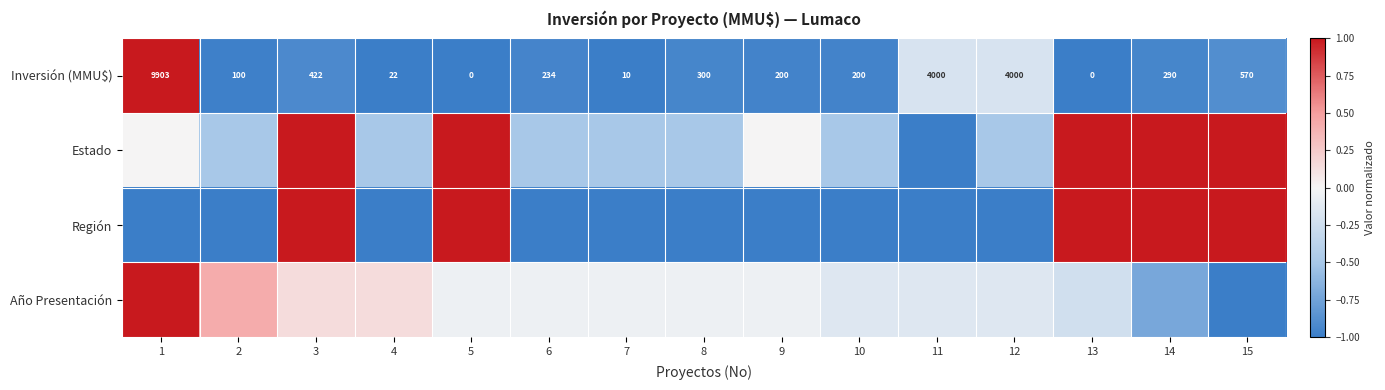

What is the difference between the maximum and minimum values in the Año Presentación series?

2.0